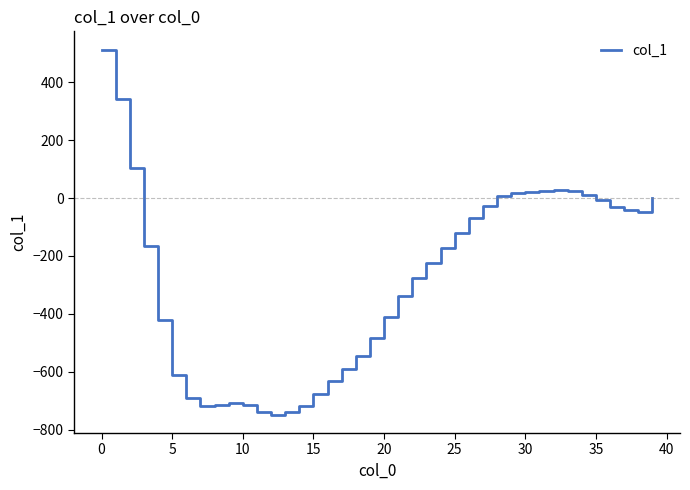

What is the difference between the maximum and minimum values?

1262